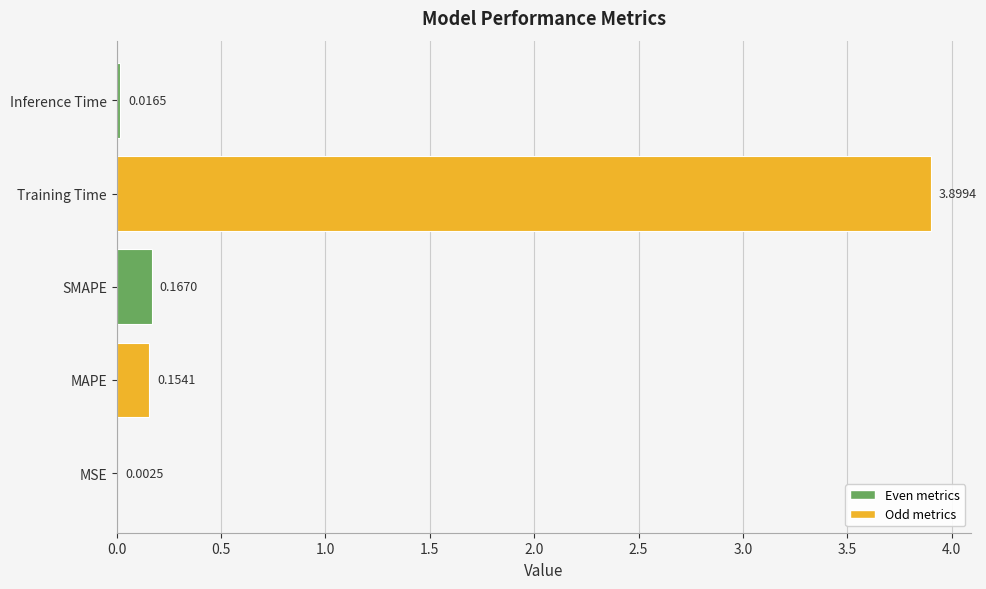

Between SMAPE and Training Time, which is larger?

Training Time